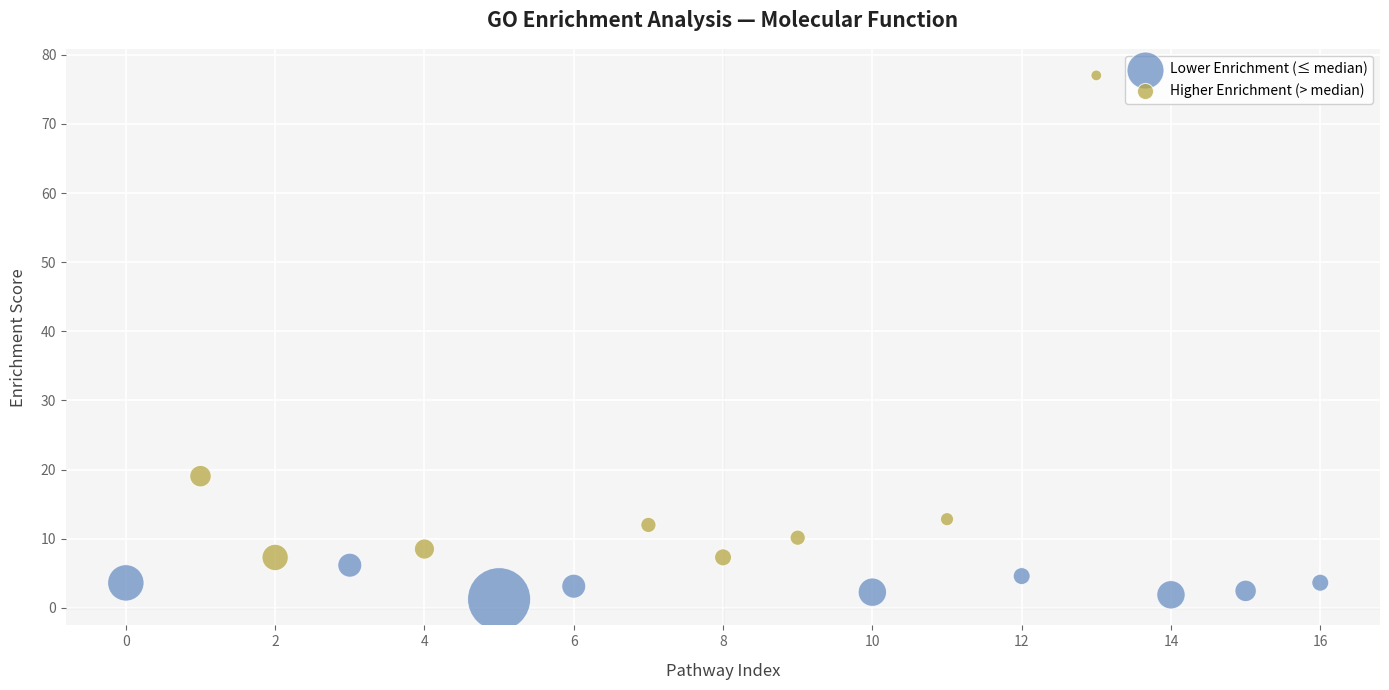

Which series contains the lowest Y value?

Lower Enrichment (≤ median)